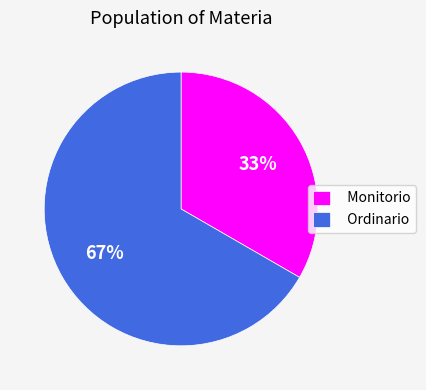

Rank the categories by value from lowest to highest.

Monitorio, Ordinario